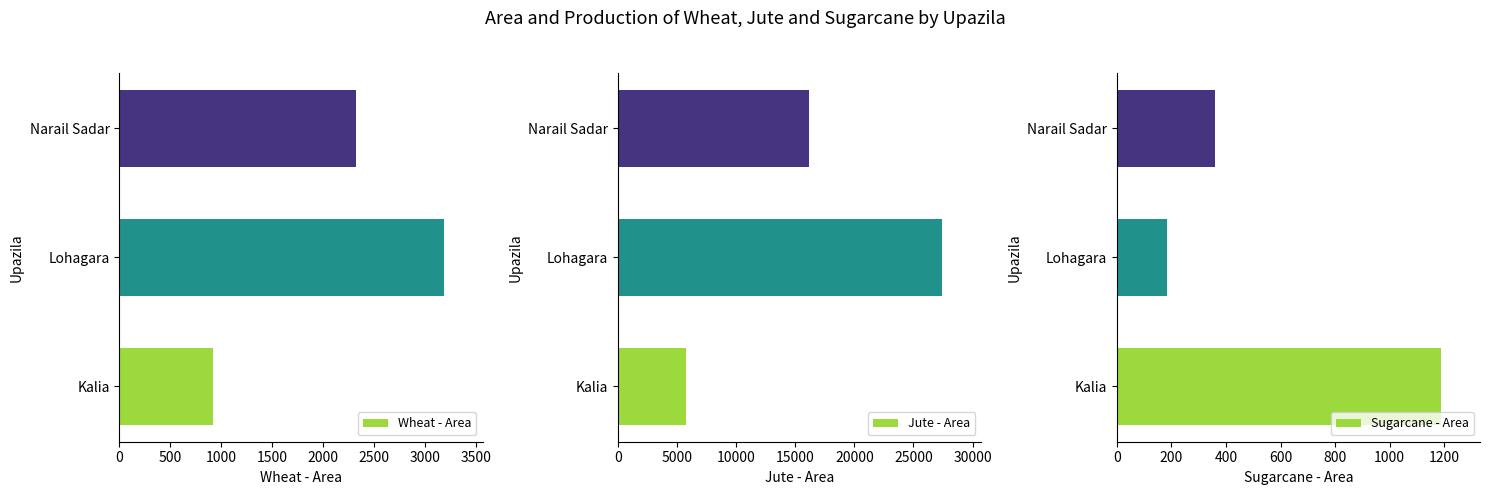

What is the greatest value displayed?

27442